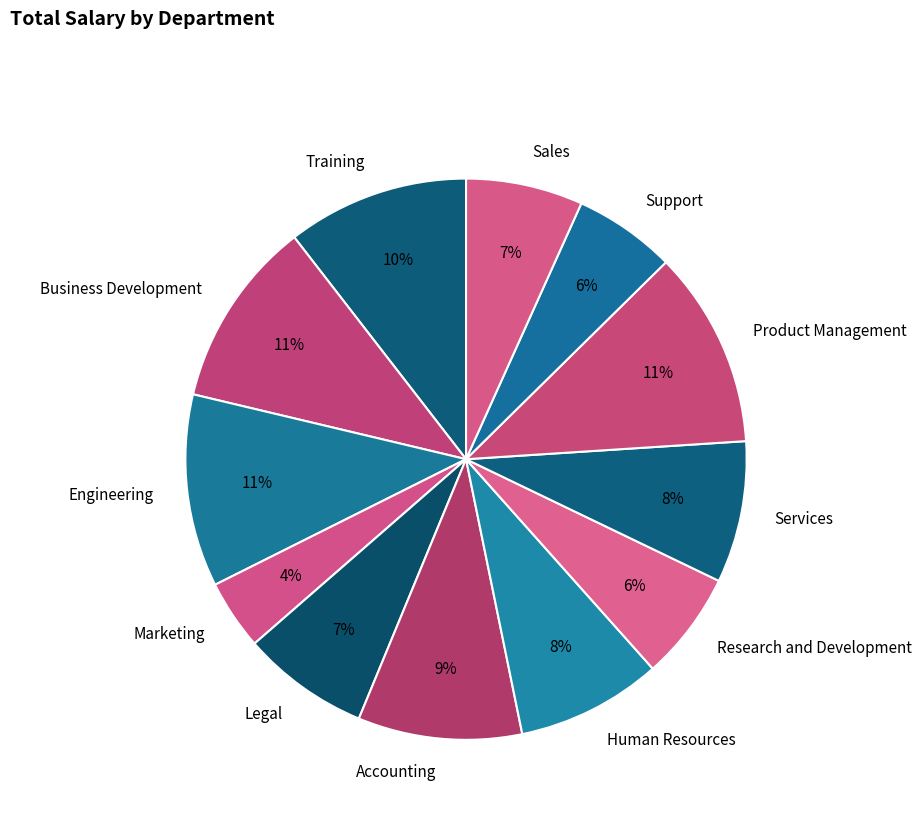

To the nearest percent, what is the average slice percentage?

8%